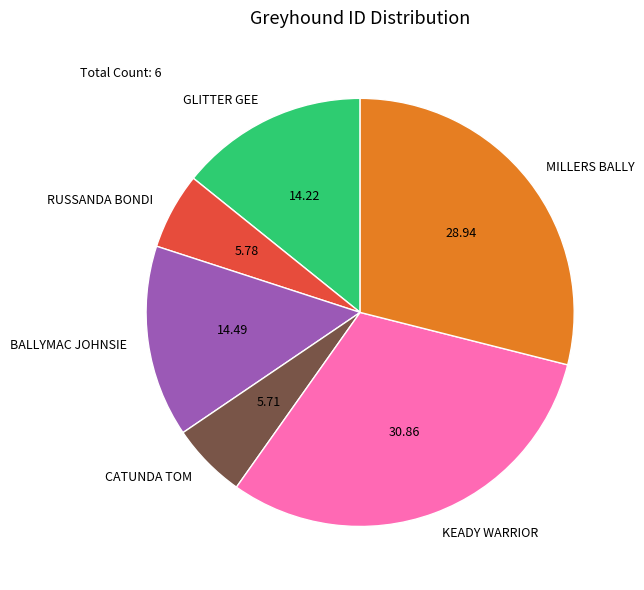

Is it true that RUSSANDA BONDI is 18% of the pie?

False